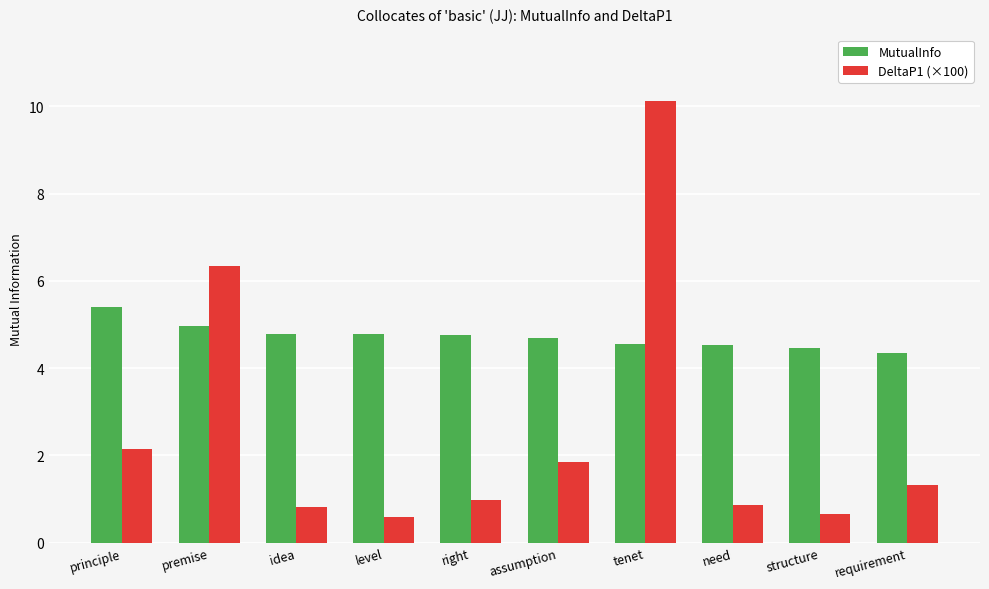

How many bars are there in each group?

2